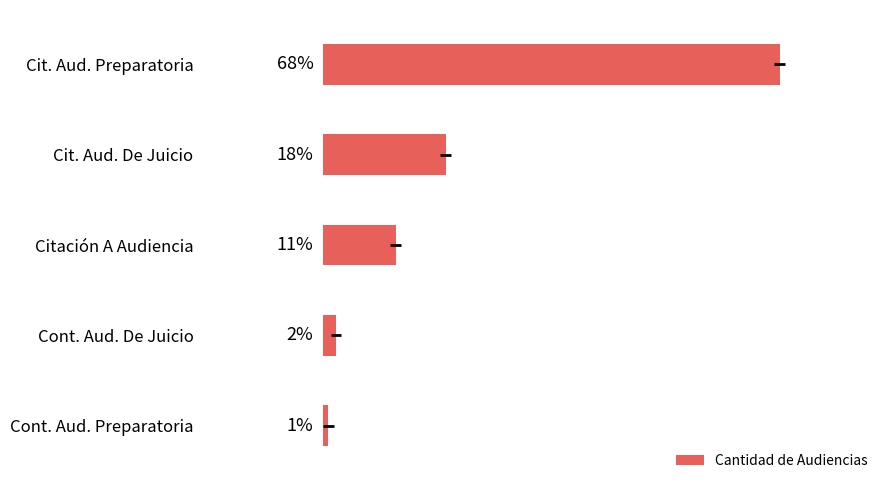

Is it true that the value at Cont. Aud. De Juicio is 3.3?

False